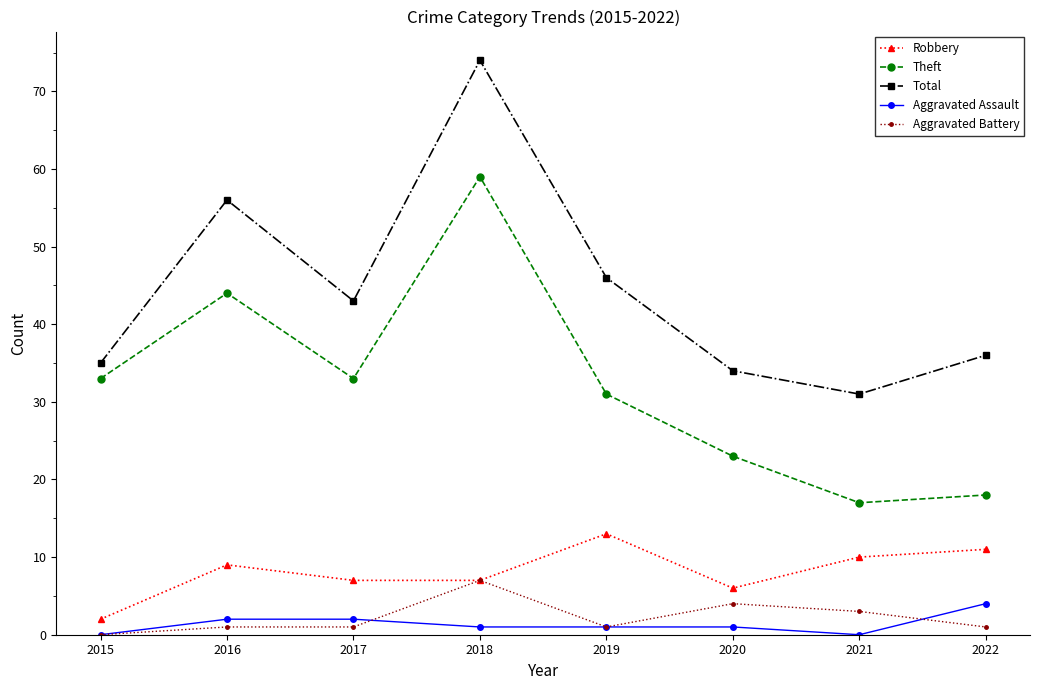

How many positive values does the Aggravated Battery series have?

7